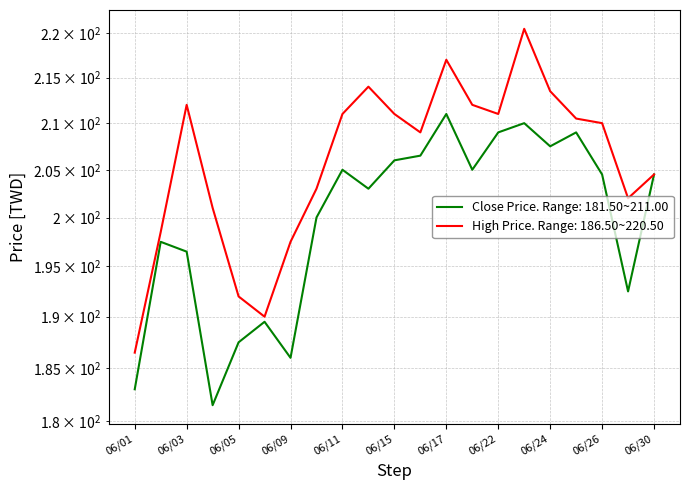

Which category has the lowest value in the High Price series?

06/01